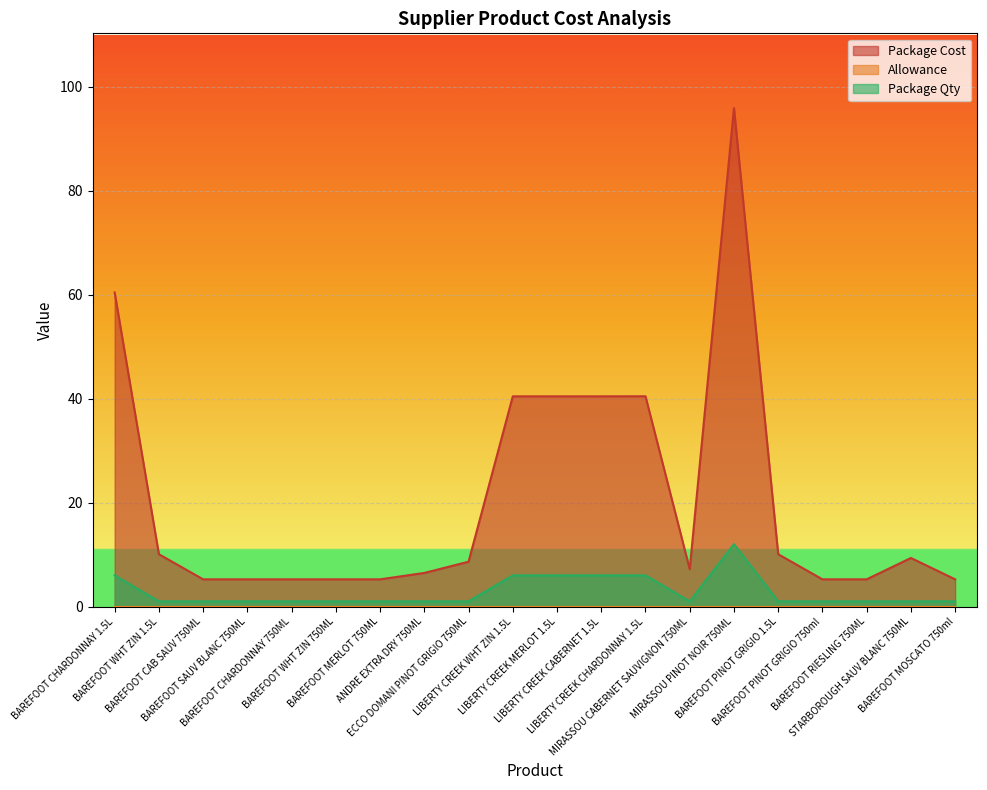

Does the chart display data point markers on the line(s)?

No